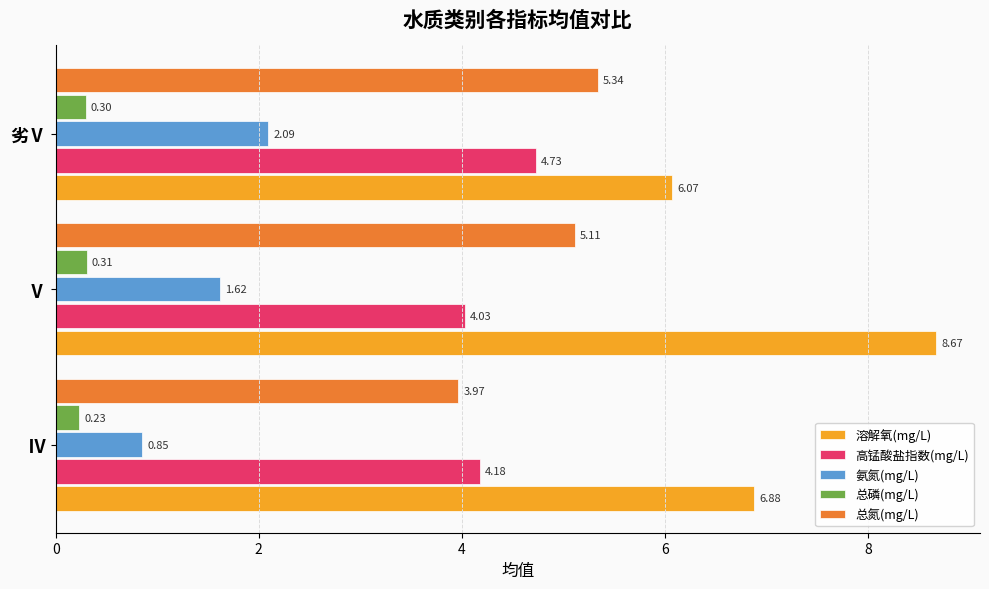

At which category is the sum across all series the highest?

Ⅴ